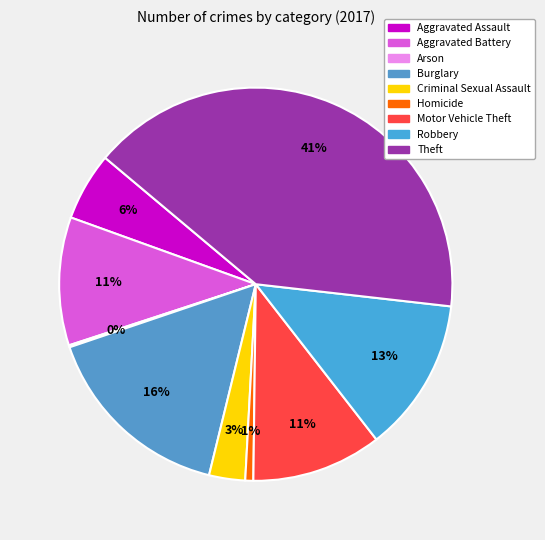

What is the ratio of the value at Criminal Sexual Assault to the value at Aggravated Assault?

0.5